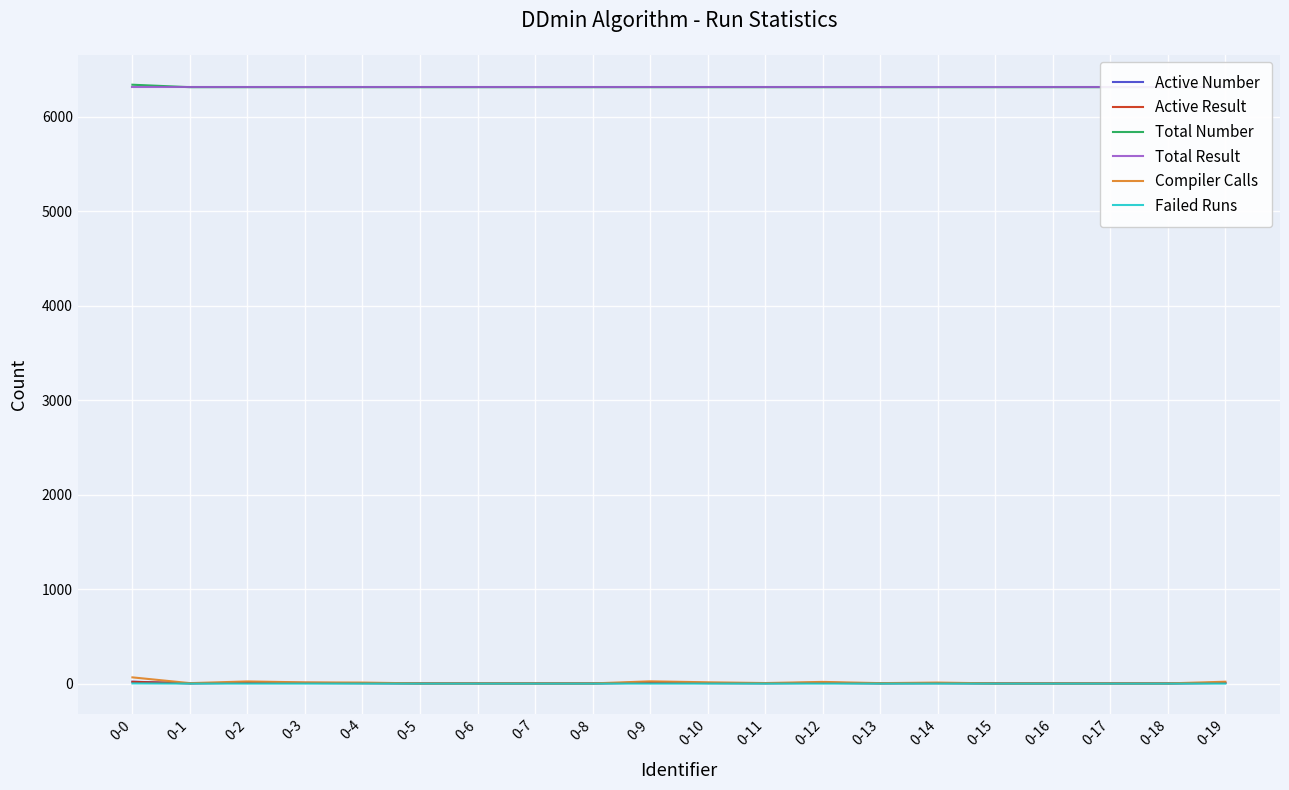

Reading left to right, what are all the values shown in this chart?

Active Number: 0-0=20	0-1=3	0-2=9	0-3=7	0-4=5	0-5=2	0-6=2	0-7=2	0-8=2	0-9=10	0-10=6	0-11=4	0-12=8	0-13=3	0-14=5	0-15=2	0-16=2	0-17=2	0-18=2	0-19=8
Active Result: 0-0=19	0-1=3	0-2=9	0-3=7	0-4=5	0-5=2	0-6=2	0-7=2	0-8=2	0-9=10	0-10=6	0-11=4	0-12=8	0-13=3	0-14=5	0-15=2	0-16=2	0-17=2	0-18=2	0-19=8
Total Number: 0-0=6337	0-1=6311	0-2=6311	0-3=6311	0-4=6311	0-5=6311	0-6=6311	0-7=6311	0-8=6311	0-9=6311	0-10=6311	0-11=6311	0-12=6311	0-13=6311	0-14=6311	0-15=6311	0-16=6311	0-17=6311	0-18=6311	0-19=6311
Total Result: 0-0=6311	0-1=6311	0-2=6311	0-3=6311	0-4=6311	0-5=6311	0-6=6311	0-7=6311	0-8=6311	0-9=6311	0-10=6311	0-11=6311	0-12=6311	0-13=6311	0-14=6311	0-15=6311	0-16=6311	0-17=6311	0-18=6311	0-19=6311
Compiler Calls: 0-0=66	0-1=5	0-2=23	0-3=13	0-4=11	0-5=2	0-6=2	0-7=2	0-8=2	0-9=24	0-10=14	0-11=6	0-12=18	0-13=5	0-14=11	0-15=2	0-16=2	0-17=2	0-18=2	0-19=20
Failed Runs: 0-0=2	0-1=0	0-2=0	0-3=0	0-4=0	0-5=0	0-6=0	0-7=0	0-8=0	0-9=0	0-10=0	0-11=0	0-12=0	0-13=0	0-14=0	0-15=0	0-16=0	0-17=0	0-18=0	0-19=0